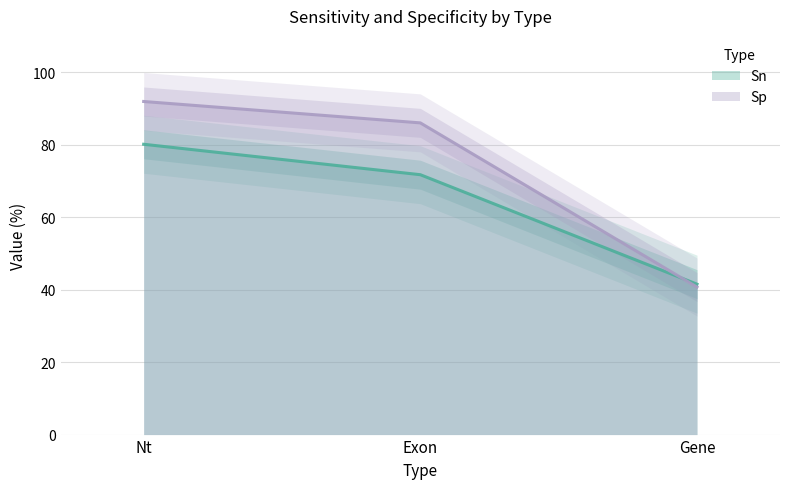

What are all the series names shown in the legend?

Sn, Sp